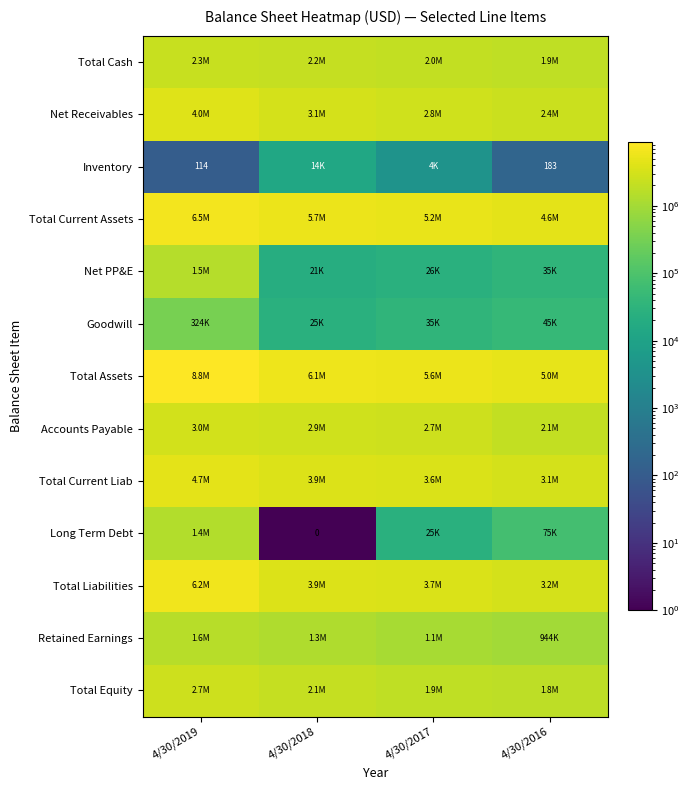

At how many categories does at least one series exceed 8840675?

1